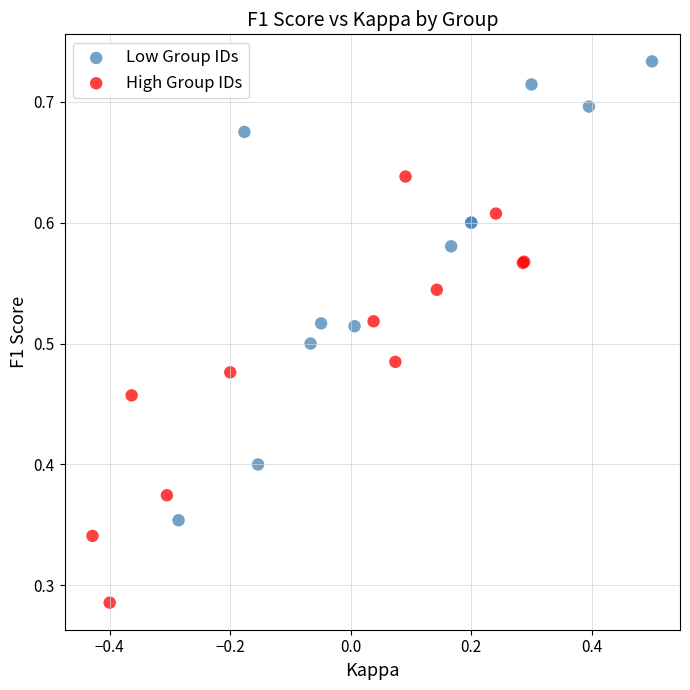

Which series reaches the minimum Y coordinate?

High Group IDs